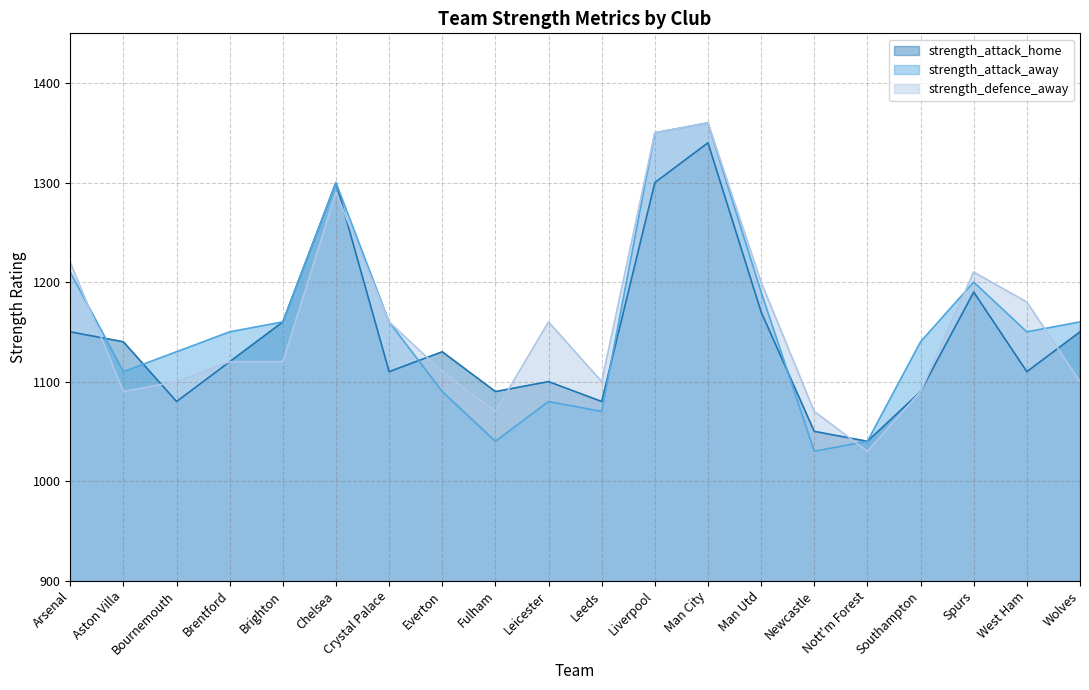

Where does the strength_attack_home series first go above 1130?

Arsenal